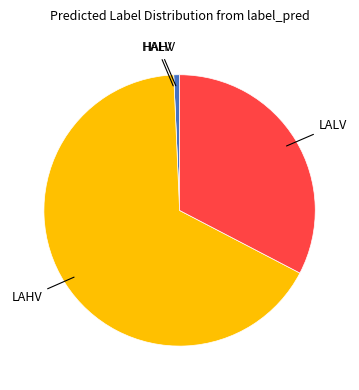

What is the largest slice in the pie chart?

LAHV